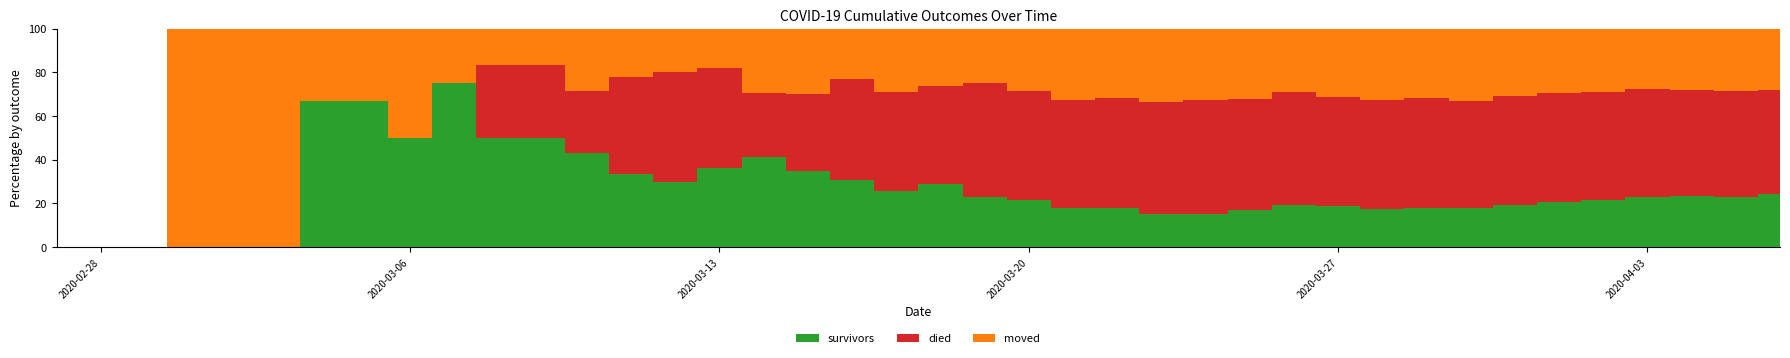

Reading right to left, list all the values displayed in this chart.

survivors: 2020-04-06=181	2020-04-05=158	2020-04-04=149	2020-04-03=135	2020-04-02=114	2020-04-01=99	2020-03-31=81	2020-03-30=66	2020-03-29=58	2020-03-28=48	2020-03-27=44	2020-03-26=38	2020-03-25=28	2020-03-24=22	2020-03-23=19	2020-03-22=17	2020-03-21=15	2020-03-20=13	2020-03-19=11	2020-03-18=11	2020-03-17=8	2020-03-16=8	2020-03-15=7	2020-03-14=7	2020-03-13=4	2020-03-12=3	2020-03-11=3	2020-03-10=3	2020-03-09=3	2020-03-08=3	2020-03-07=3	2020-03-06=2	2020-03-05=2	2020-03-04=2	2020-03-03=0	2020-03-02=0	2020-03-01=0	2020-02-29=0	2020-02-28=0	2020-02-27=0
died: 2020-04-06=353	2020-04-05=333	2020-04-04=309	2020-04-03=290	2020-04-02=259	2020-04-01=237	2020-03-31=213	2020-03-30=180	2020-03-29=160	2020-03-28=135	2020-03-27=117	2020-03-26=103	2020-03-25=85	2020-03-24=74	2020-03-23=64	2020-03-22=47	2020-03-21=41	2020-03-20=30	2020-03-19=25	2020-03-18=17	2020-03-17=14	2020-03-16=12	2020-03-15=7	2020-03-14=5	2020-03-13=5	2020-03-12=5	2020-03-11=4	2020-03-10=2	2020-03-09=2	2020-03-08=2	2020-03-07=0	2020-03-06=0	2020-03-05=0	2020-03-04=0	2020-03-03=0	2020-03-02=0	2020-03-01=0	2020-02-29=0	2020-02-28=0	2020-02-27=0
moved: 2020-04-06=210	2020-04-05=197	2020-04-04=177	2020-04-03=161	2020-04-02=153	2020-04-01=141	2020-03-31=131	2020-03-30=121	2020-03-29=102	2020-03-28=89	2020-03-27=74	2020-03-26=57	2020-03-25=54	2020-03-24=47	2020-03-23=42	2020-03-22=30	2020-03-21=27	2020-03-20=17	2020-03-19=12	2020-03-18=10	2020-03-17=9	2020-03-16=6	2020-03-15=6	2020-03-14=5	2020-03-13=2	2020-03-12=2	2020-03-11=2	2020-03-10=2	2020-03-09=1	2020-03-08=1	2020-03-07=1	2020-03-06=2	2020-03-05=1	2020-03-04=1	2020-03-03=1	2020-03-02=1	2020-03-01=1	2020-02-29=0	2020-02-28=0	2020-02-27=0